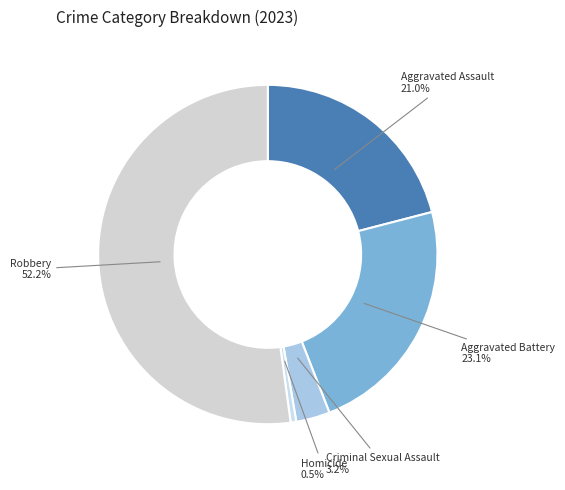

How many segments does this pie chart have?

5